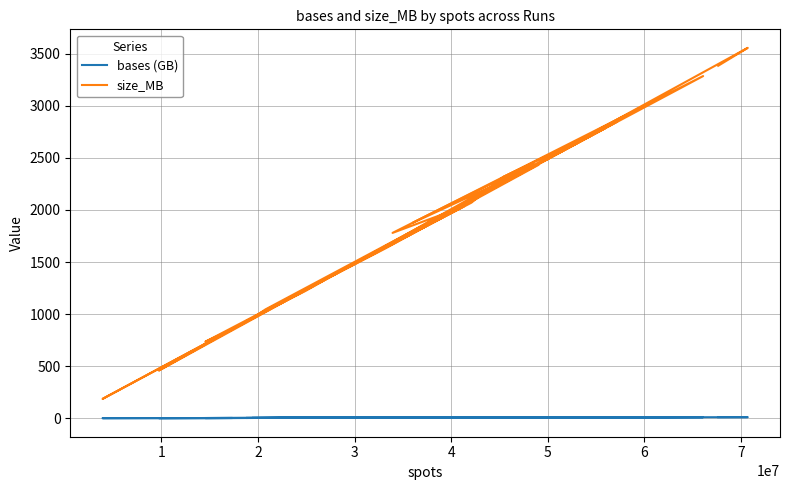

Read the bases (GB) value at 0.

10.1